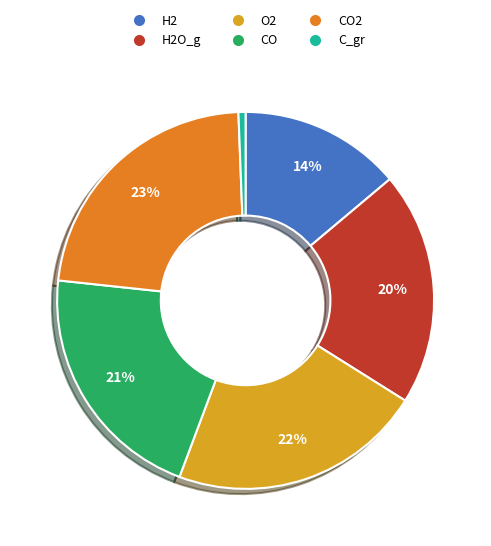

Is the sum of H2O_g and H2 greater than half?

No